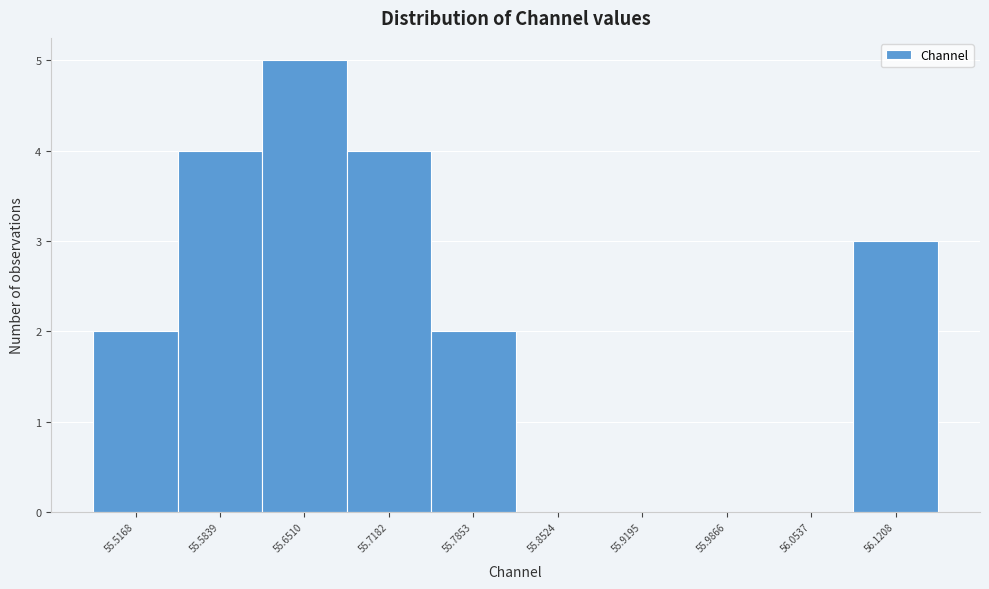

Reading left to right, transcribe this chart: for each bar, give the range it covers on the x-axis and its height. Neither the bar edges nor the heights are printed on the chart, so give them approximately, as read against the axes.

55.48 to 55.55: 2
55.55 to 55.62: 4
55.62 to 55.68: 5
55.68 to 55.75: 4
55.75 to 55.82: 2
55.82 to 55.89: 0
55.89 to 55.95: 0
55.95 to 56.02: 0
56.02 to 56.09: 0
56.09 to 56.15: 3